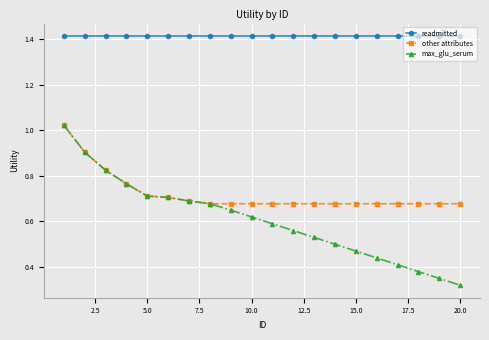

True or false: readmitted and other attributes cross at least once.

False